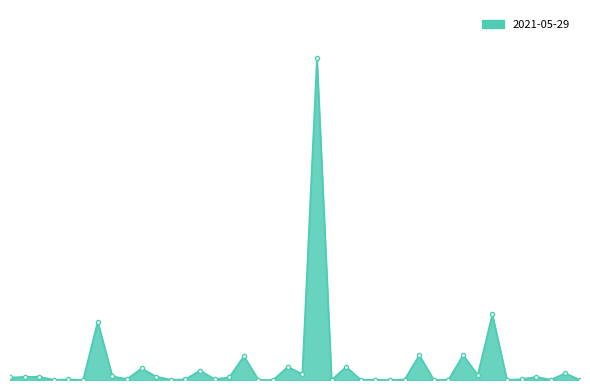

Does the chart have visible grid lines?

No